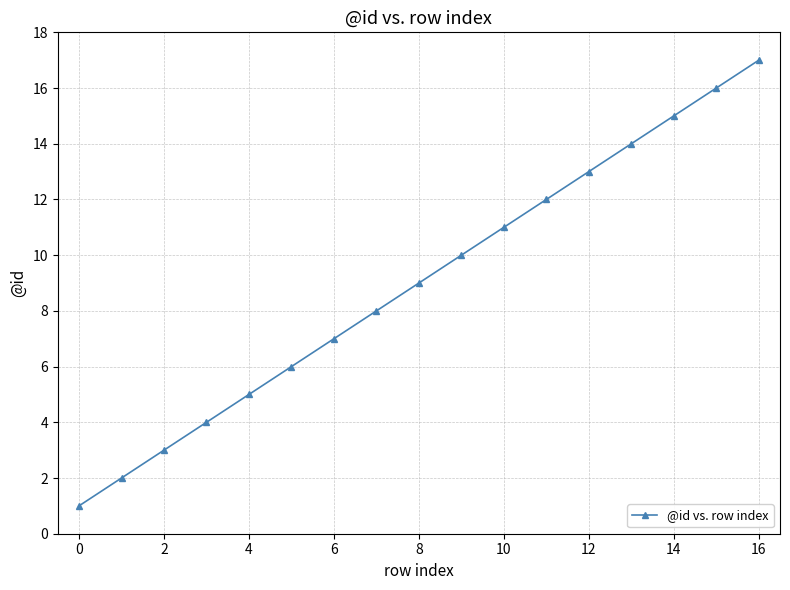

How many distinct data groups are displayed?

1